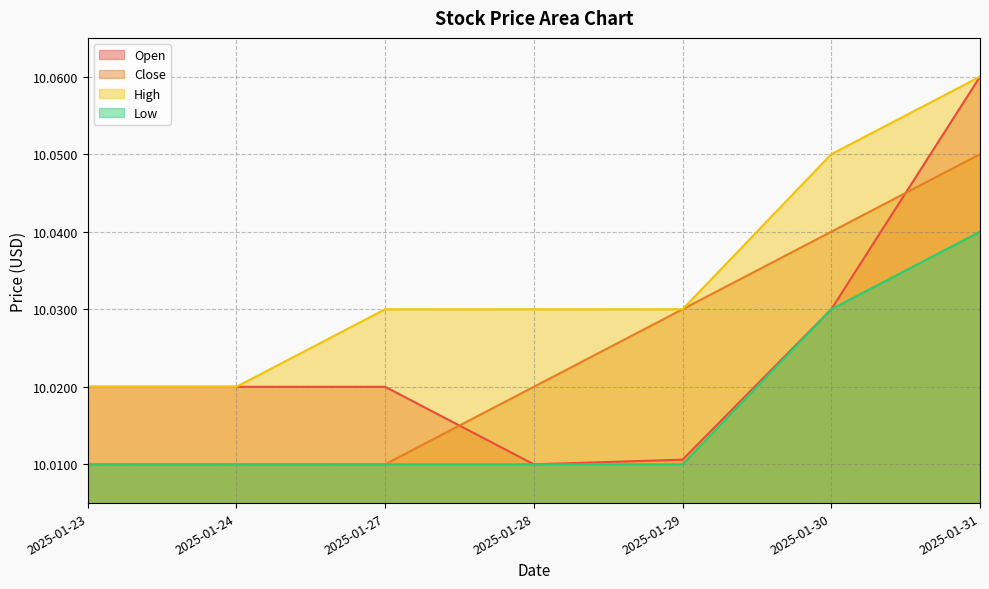

Reading left to right, what are all the values shown in this chart?

Open: 2025-01-23=10.0	2025-01-24=10.0	2025-01-27=10.0	2025-01-28=10.0	2025-01-29=10.0	2025-01-30=10.0	2025-01-31=10.1
Close: 2025-01-23=10.0	2025-01-24=10.0	2025-01-27=10.0	2025-01-28=10.0	2025-01-29=10.0	2025-01-30=10.0	2025-01-31=10.1
High: 2025-01-23=10.0	2025-01-24=10.0	2025-01-27=10.0	2025-01-28=10.0	2025-01-29=10.0	2025-01-30=10.1	2025-01-31=10.1
Low: 2025-01-23=10.0	2025-01-24=10.0	2025-01-27=10.0	2025-01-28=10.0	2025-01-29=10.0	2025-01-30=10.0	2025-01-31=10.0